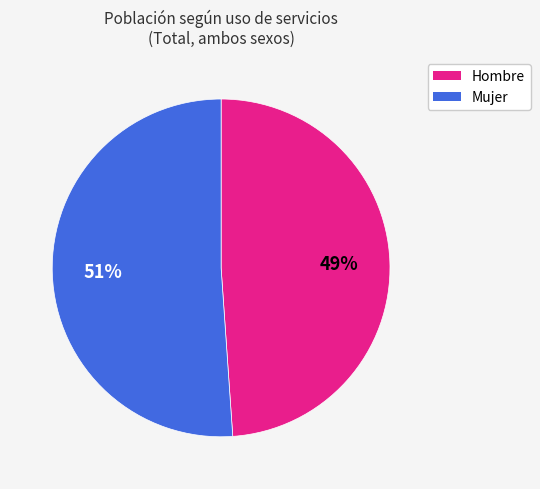

Is the sum of Hombre and Mujer greater than half?

Yes